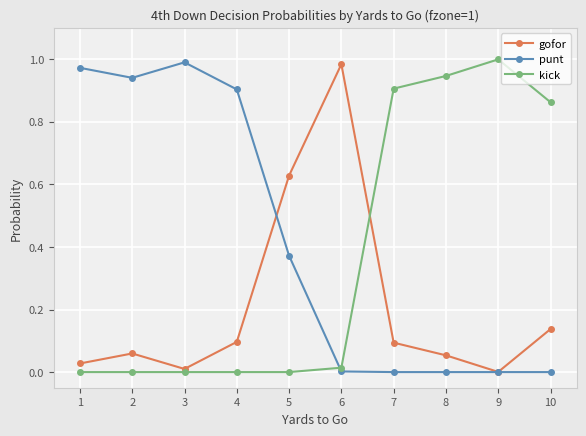

The value of punt at 8 is 0.0. True or false?

True